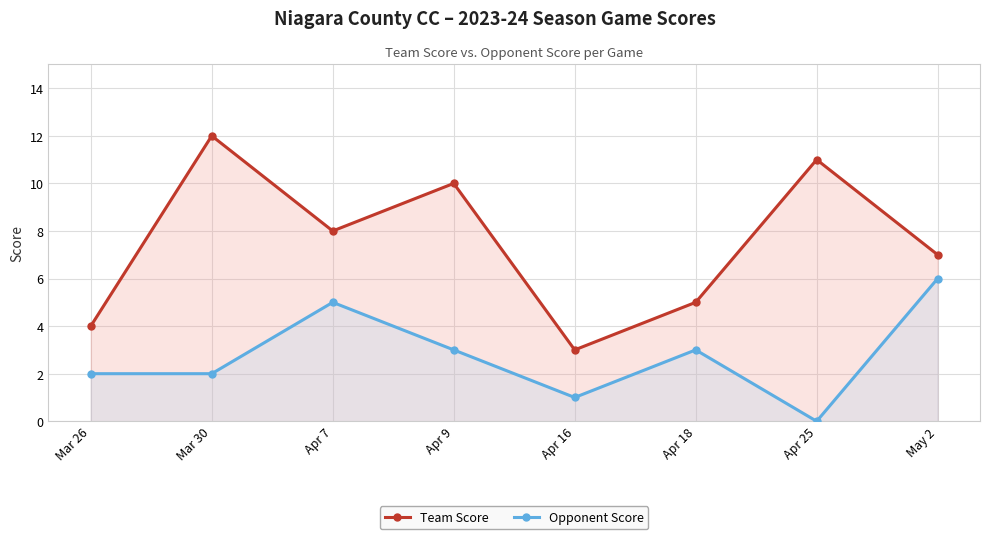

Where does the Team Score series first go above 8?

Mar 30